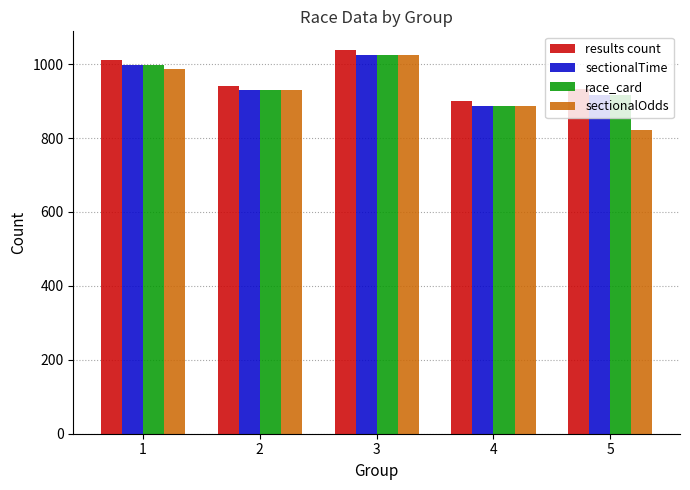

How many distinct data groups are displayed?

4